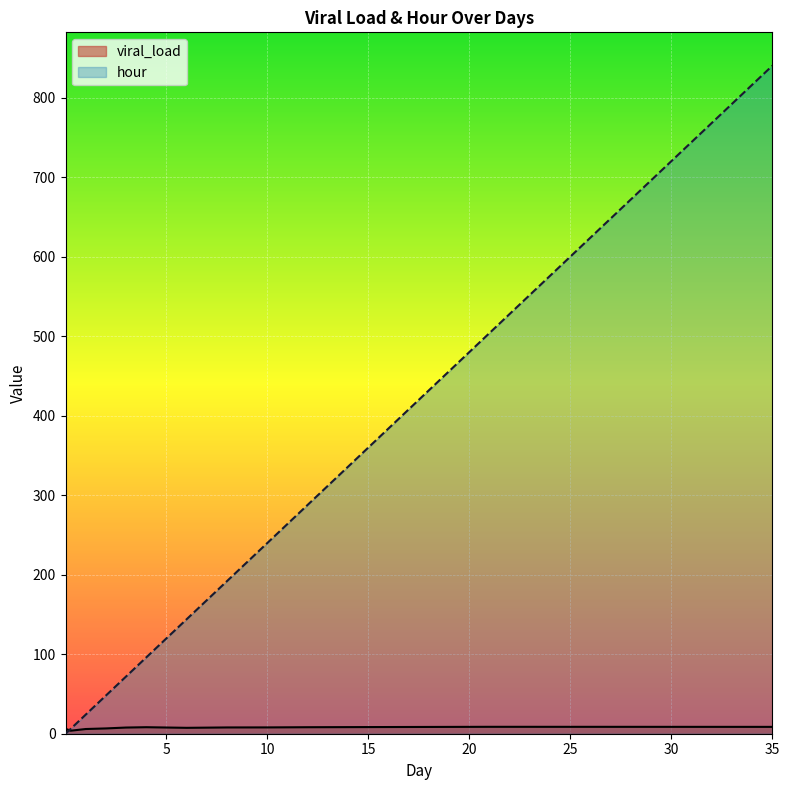

What is the difference between the maximum and minimum values in the viral_load series?

4.9